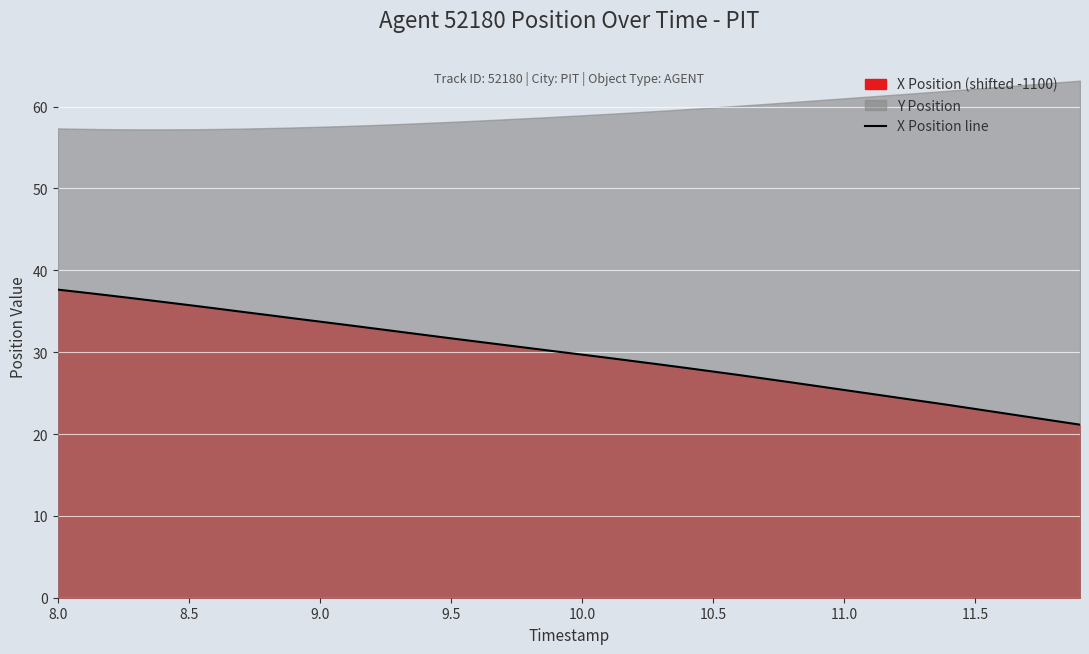

What is the average value?

29.7